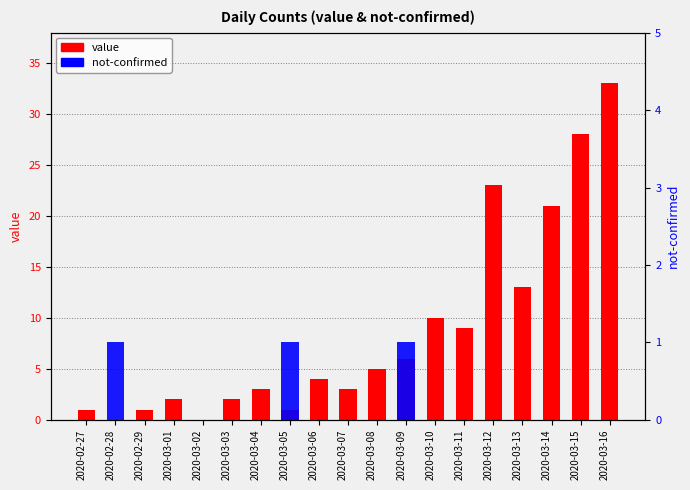

What is the difference between the highest and lowest values at 2020-03-15?

28